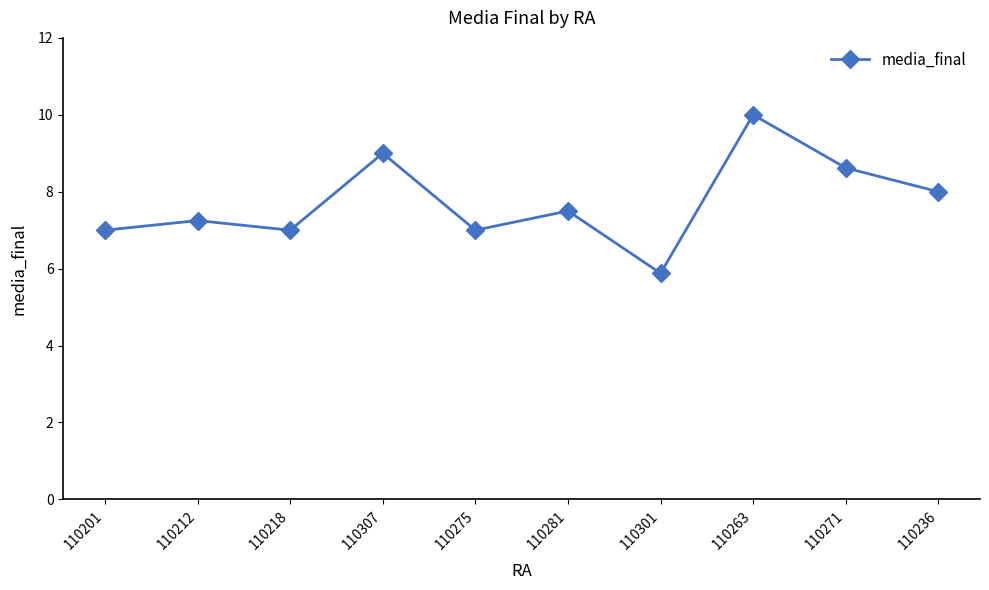

What is the average value?

7.7